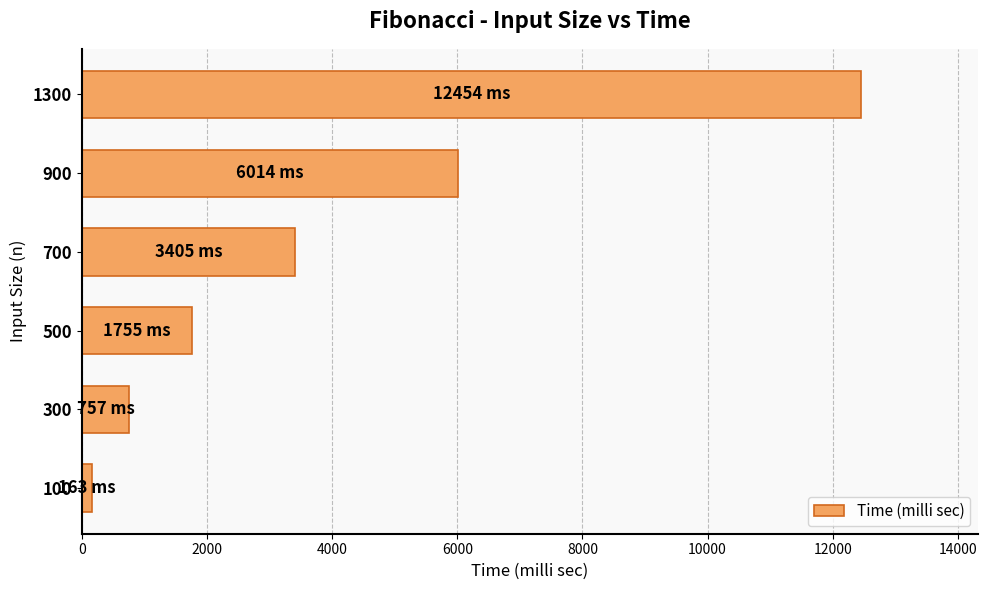

What is the difference between the values at 1300 and 500?

10699